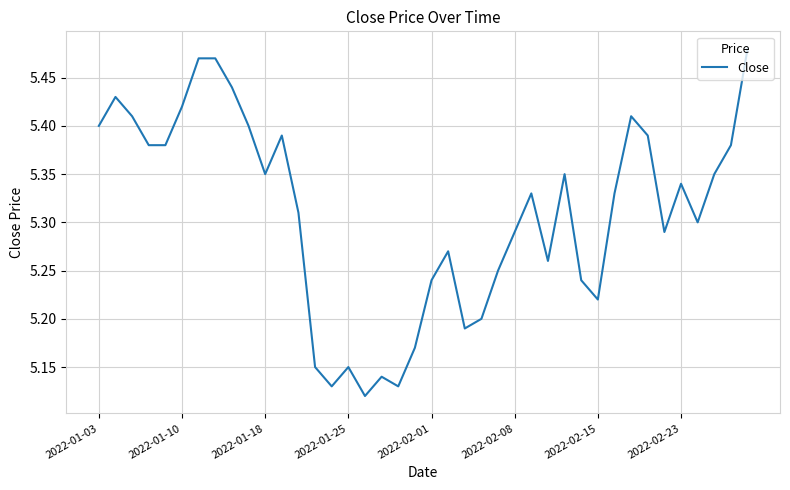

What is the difference between the maximum and minimum values?

0.4